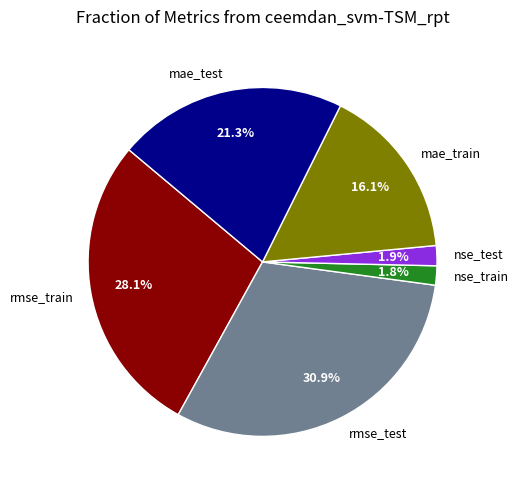

Do mae_train and rmse_test together represent more than half of the pie?

No